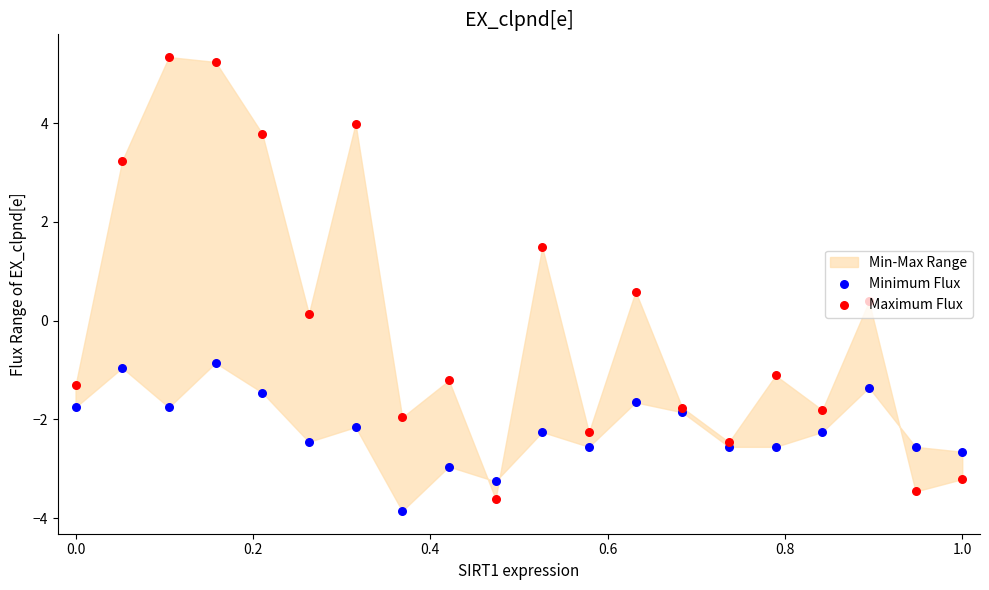

Which series has the largest Y range (max minus min)?

Maximum Flux